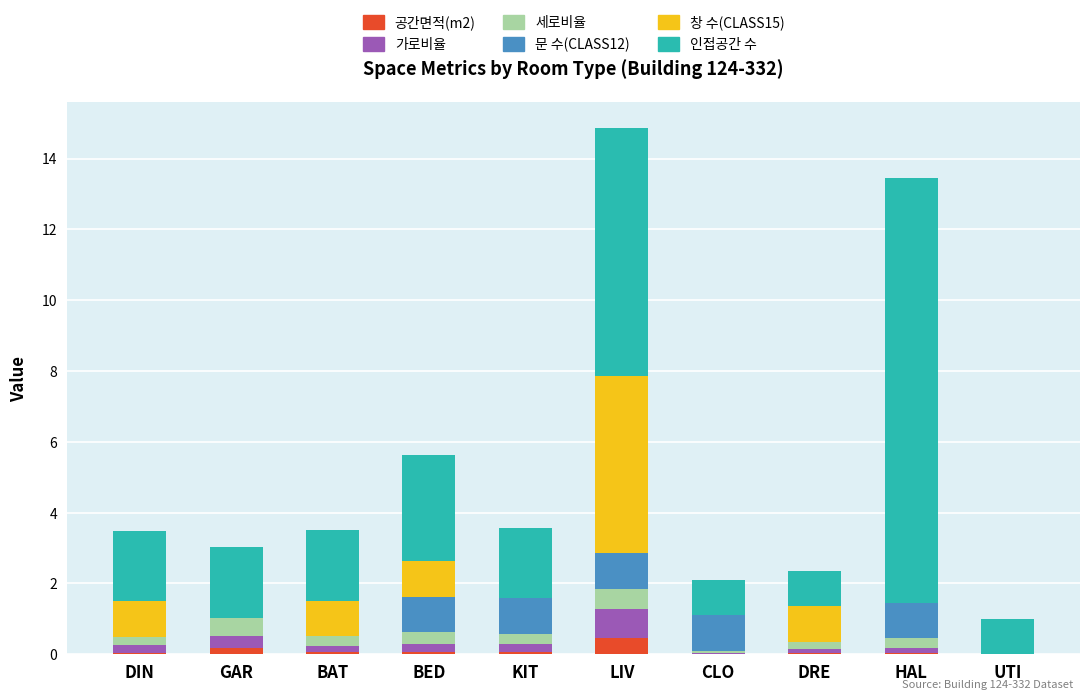

Count the number of categories in the chart.

10